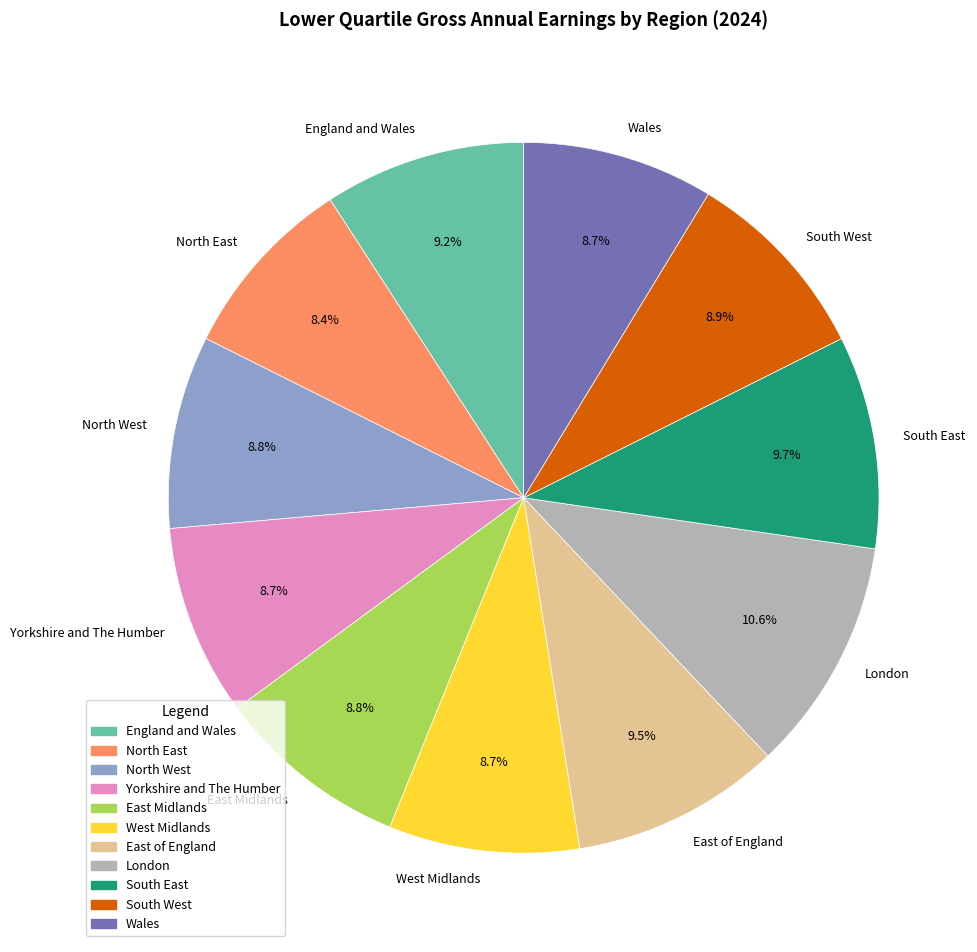

Do Wales and West Midlands together represent more than half of the pie?

No